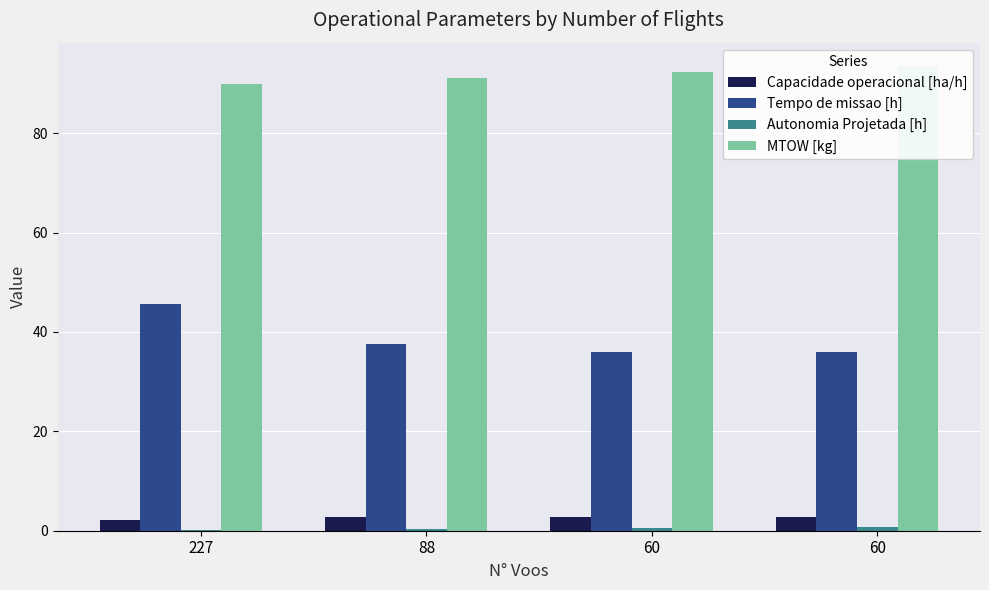

Which series changed the most between 227 and 60?

Tempo de missao [h]